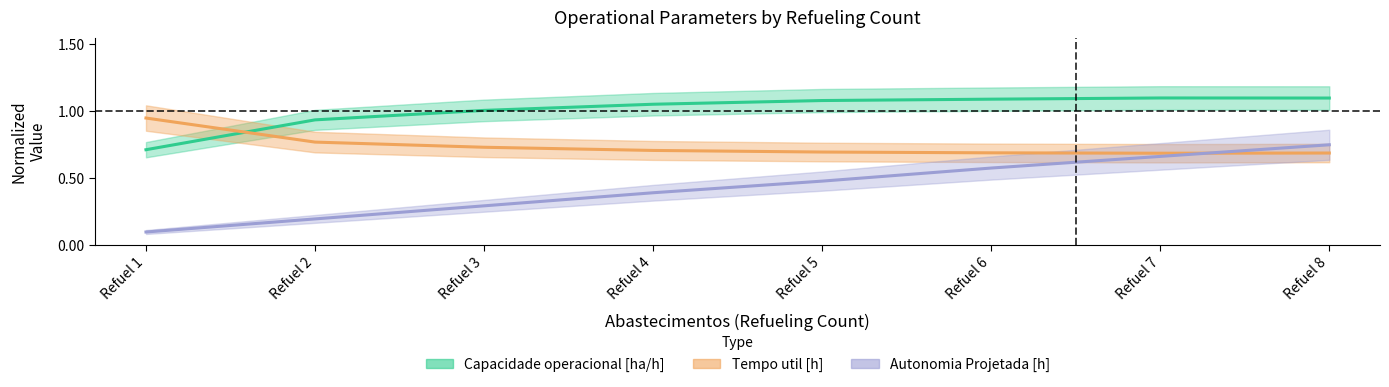

True or false: Autonomia Projetada [h] and Tempo util [h] intersect in this chart.

True